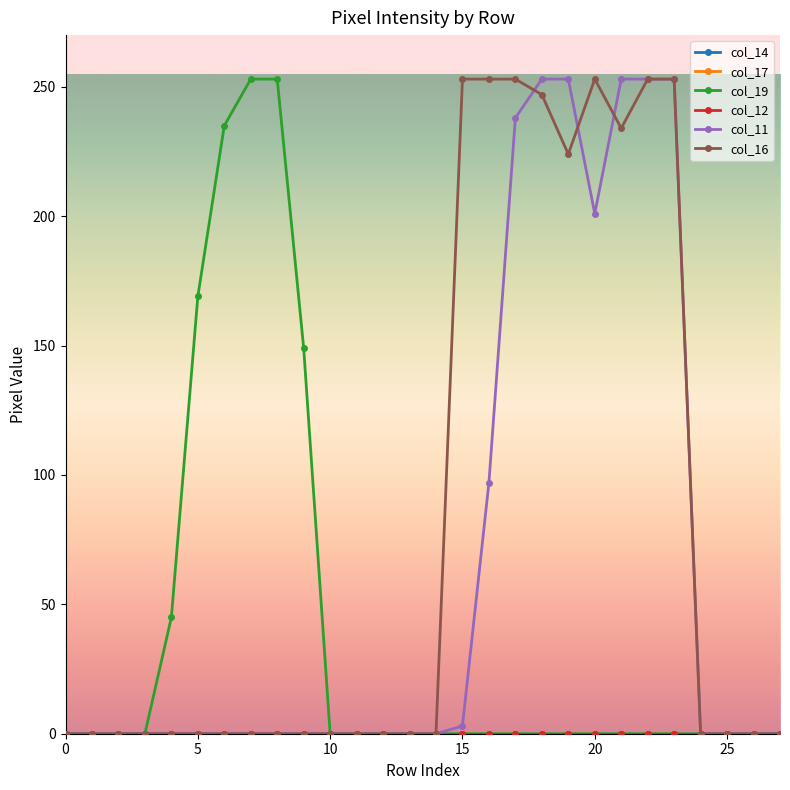

True or false: col_12 has more than 2 interior local peaks.

False